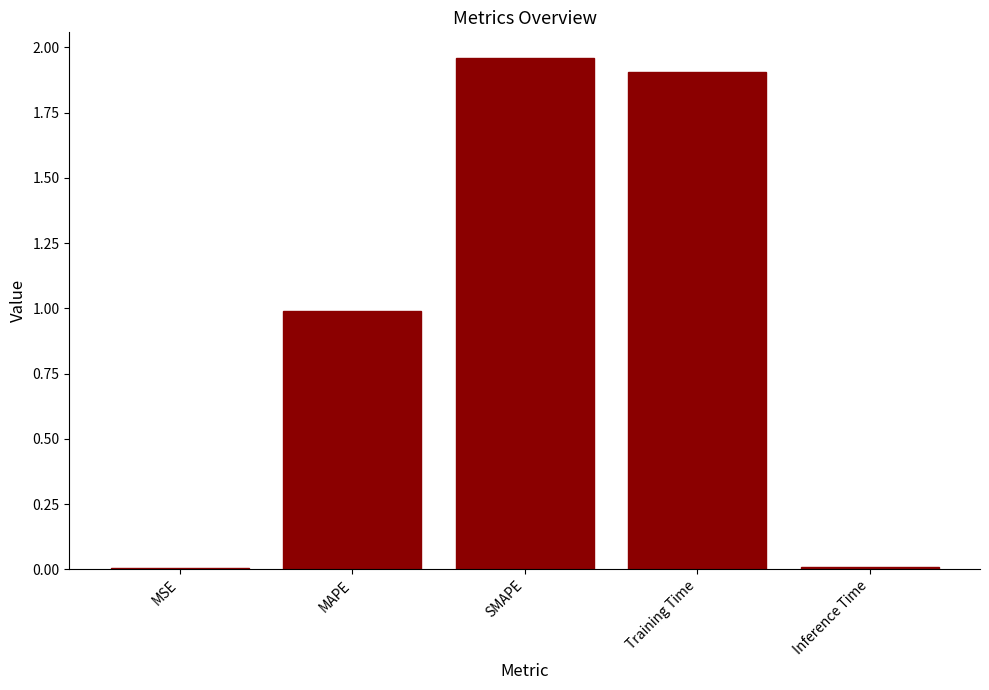

The chart shows a value of 0.0 at MSE. True or false?

True